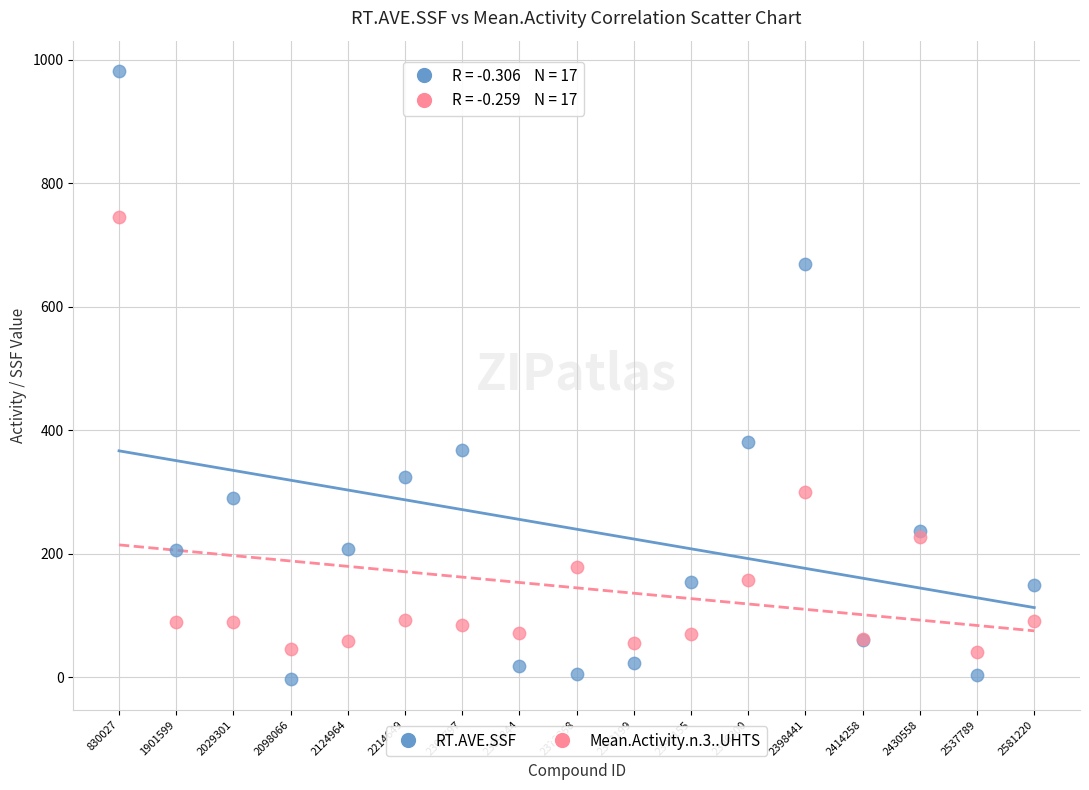

Across all series, what Y value is closest to 489?

381.4